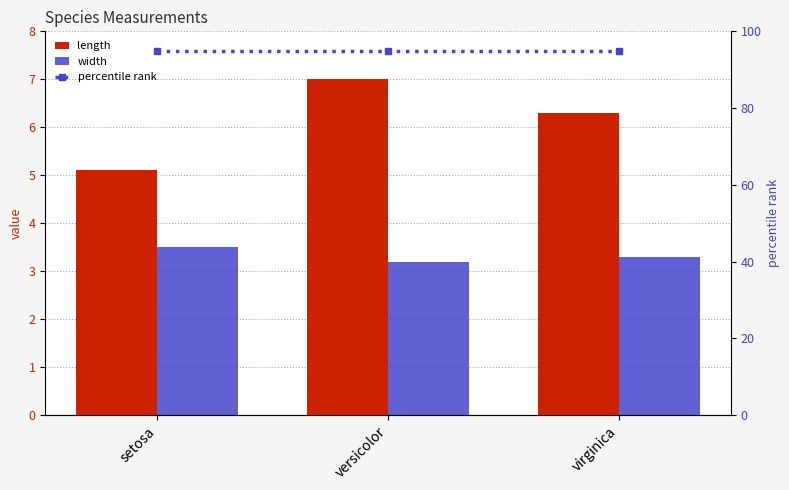

Which category has the highest value across all series?

setosa